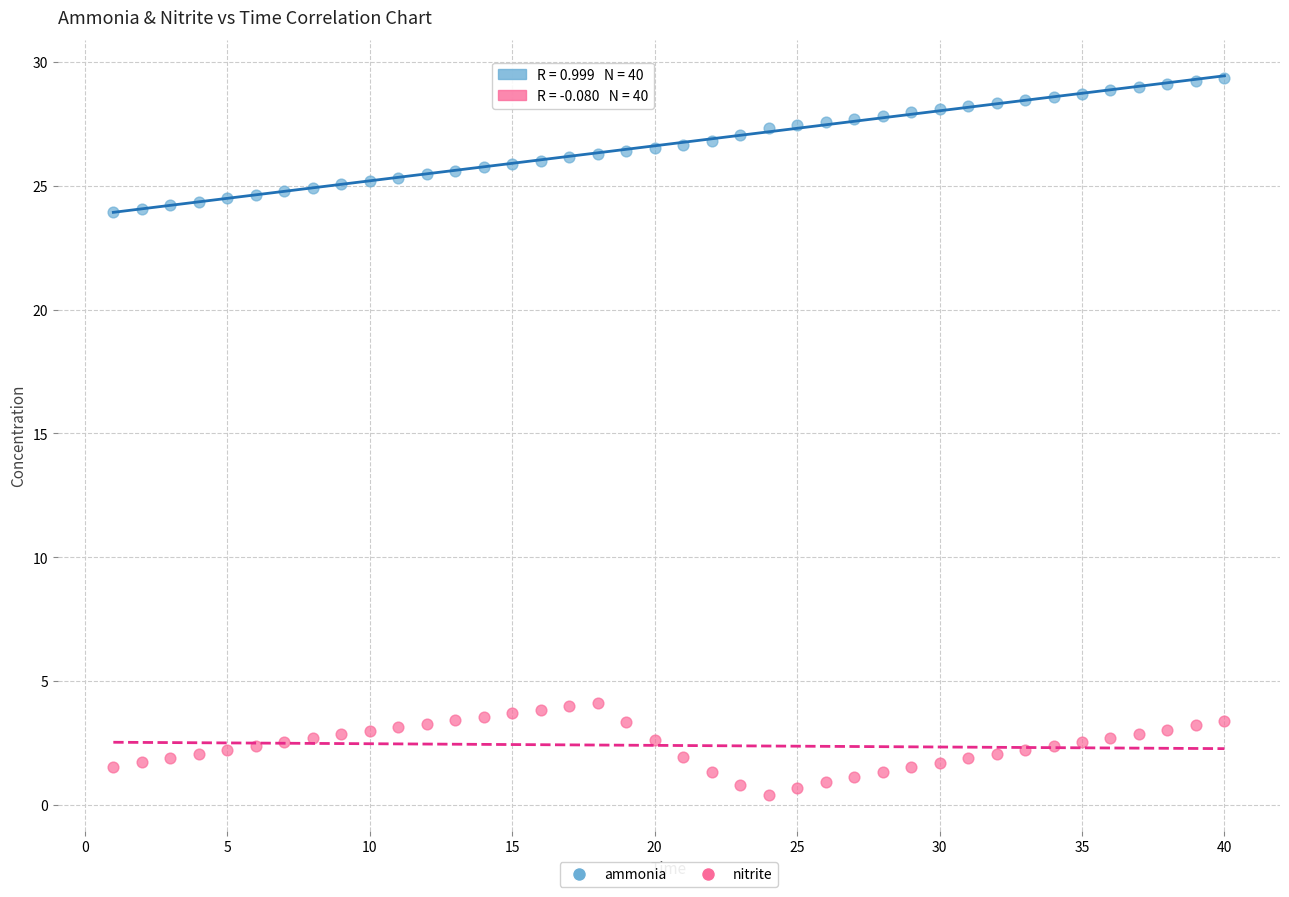

What are all the series names shown in the legend?

ammonia, nitrite